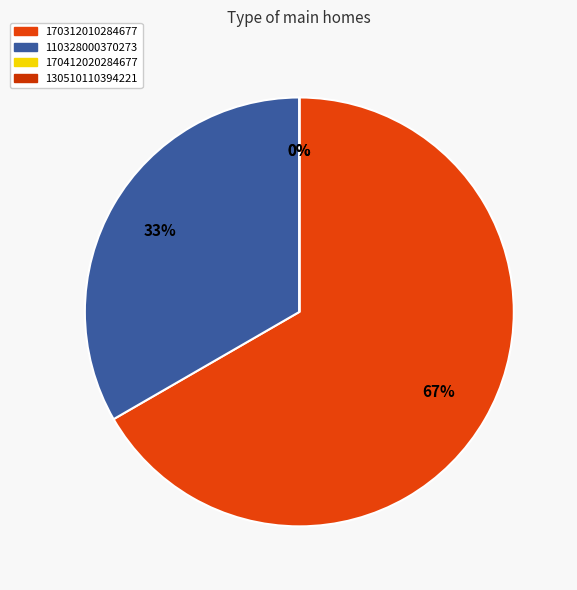

How many slices are in this pie chart?

4